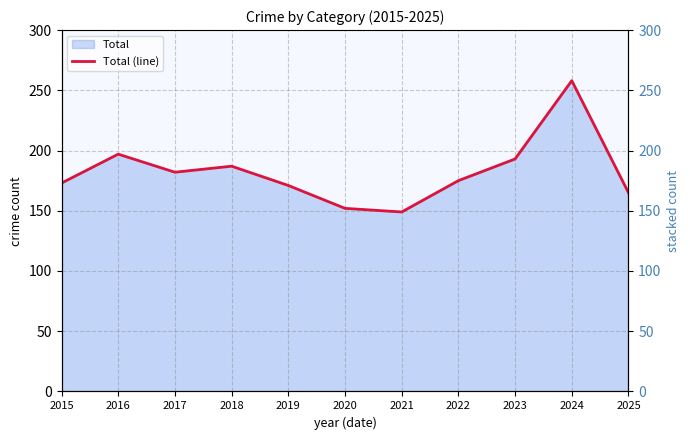

How many data points are above 175?

5